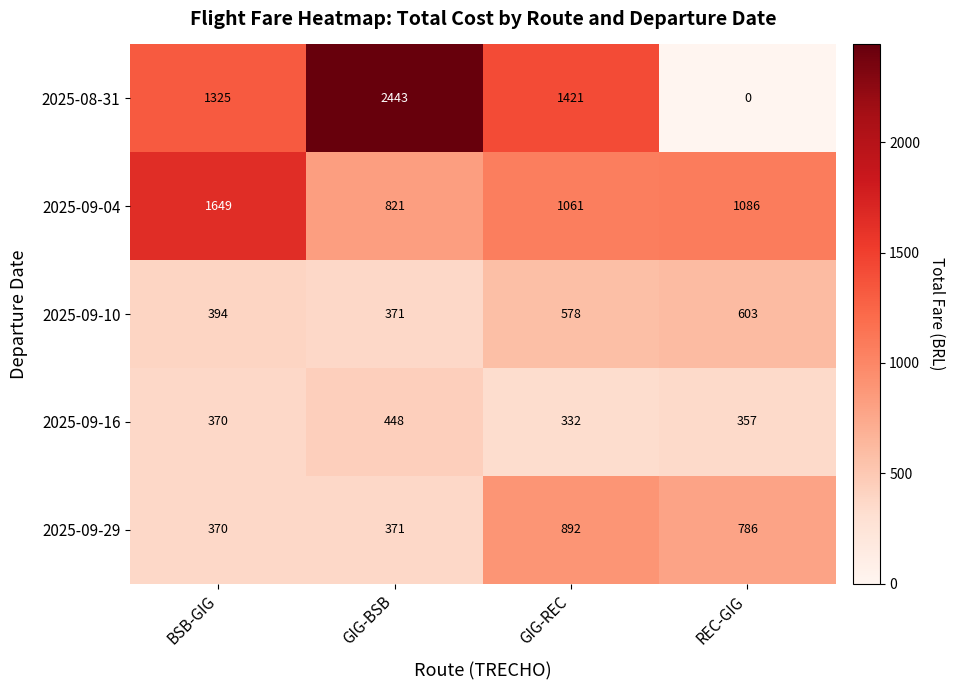

At GIG-REC, list the series in order from largest to smallest.

2025-08-31, 2025-09-04, 2025-09-29, 2025-09-10, 2025-09-16